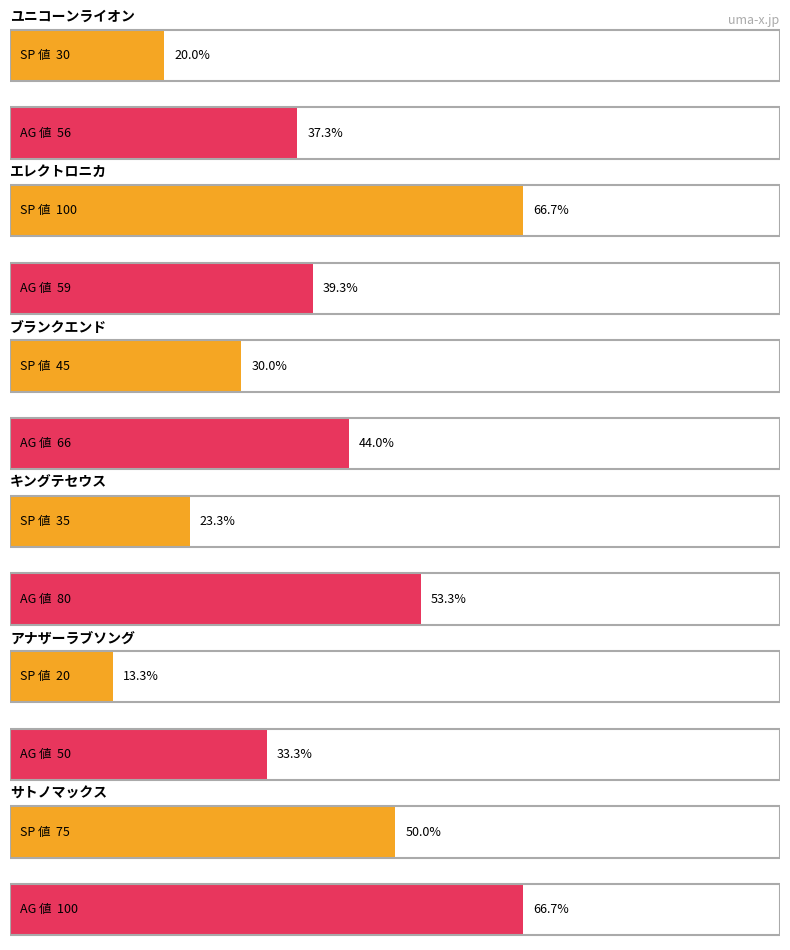

At which label is SA 値 closest to 58?

エレクトロニカ